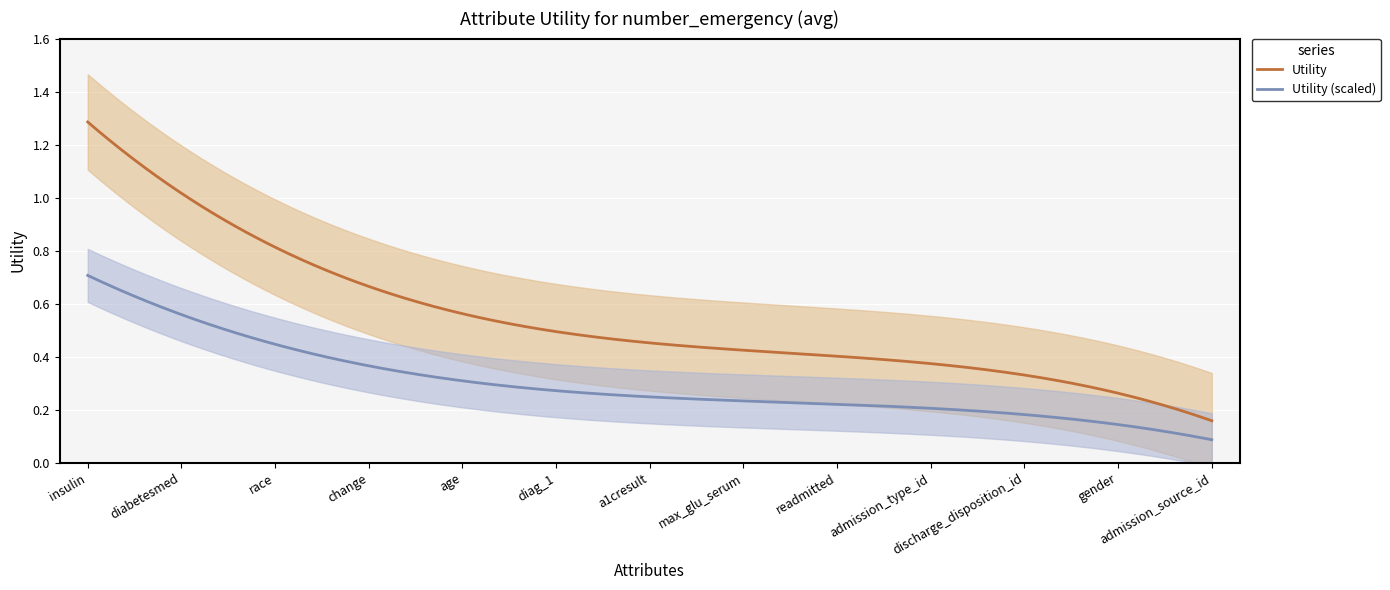

What is the label of the 2nd point from the right?

gender